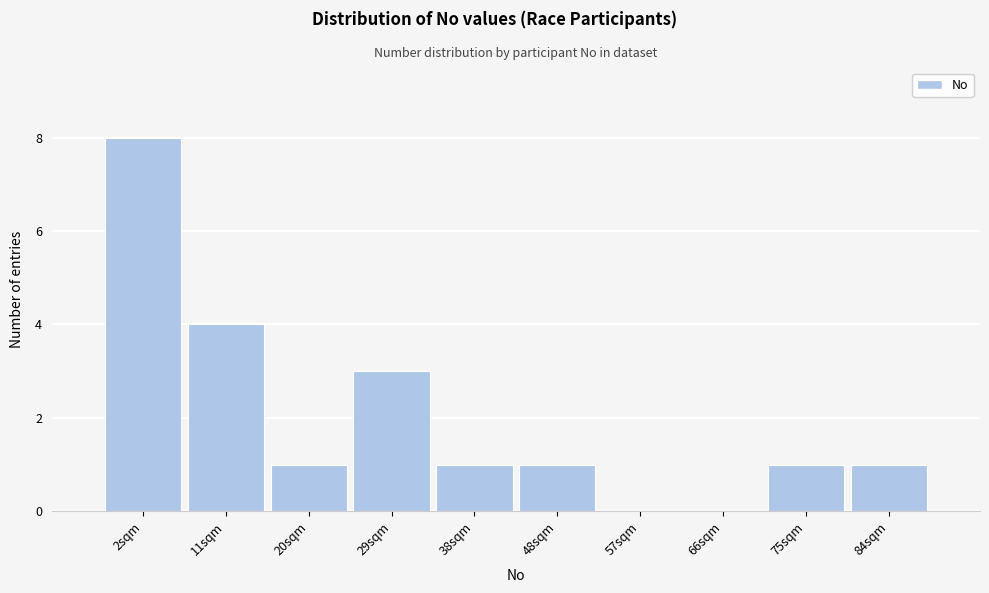

Reading right to left, what are all the values shown in this chart?

84sqm=1	75sqm=1	66sqm=0	57sqm=0	48sqm=1	38sqm=1	29sqm=3	20sqm=1	11sqm=4	2sqm=8